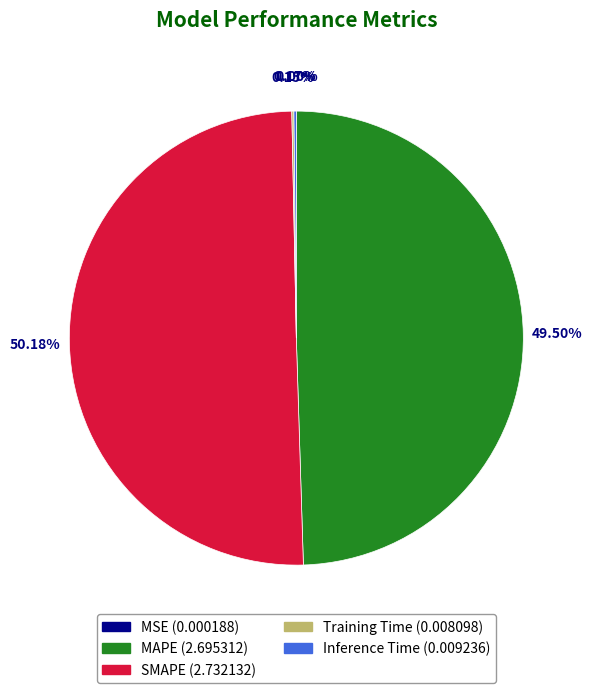

Does MAPE represent more than half of the total?

No